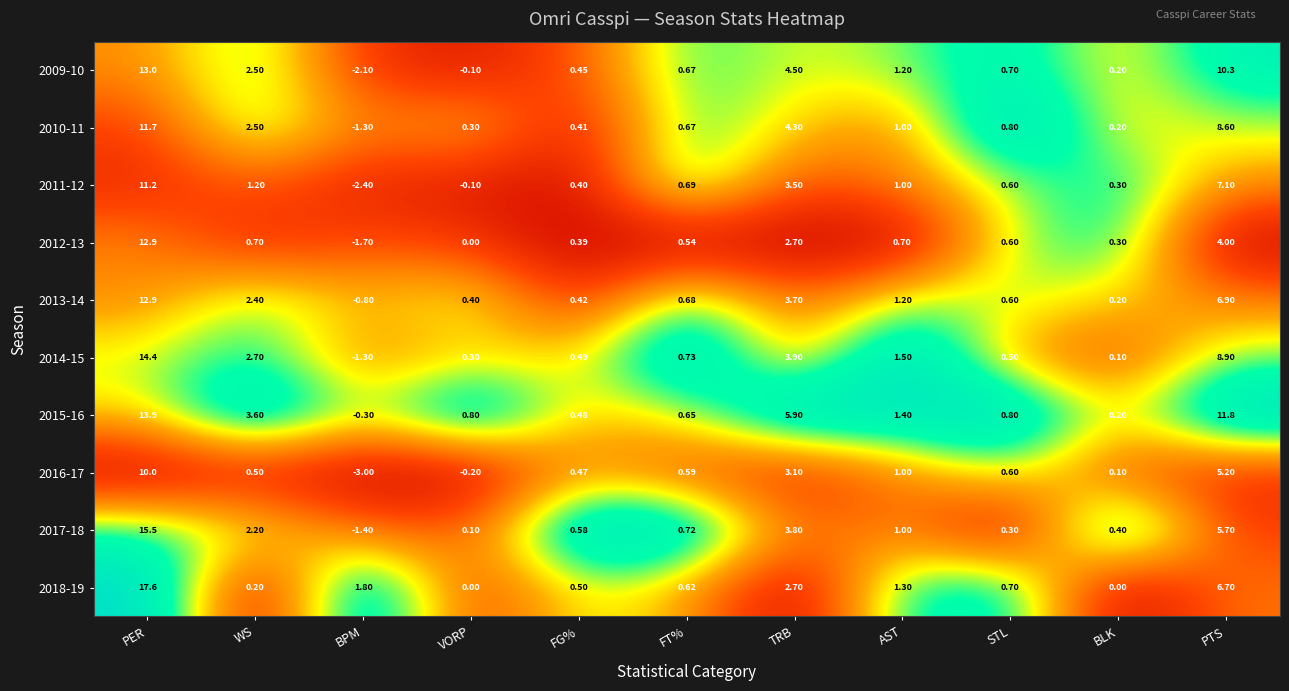

At which label does 2013-14 first exceed 0?

PER